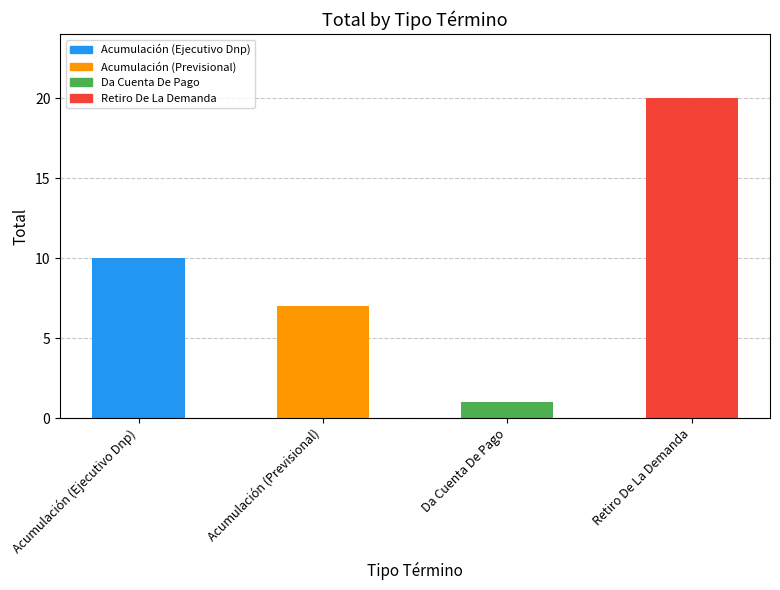

What is the average value?

10